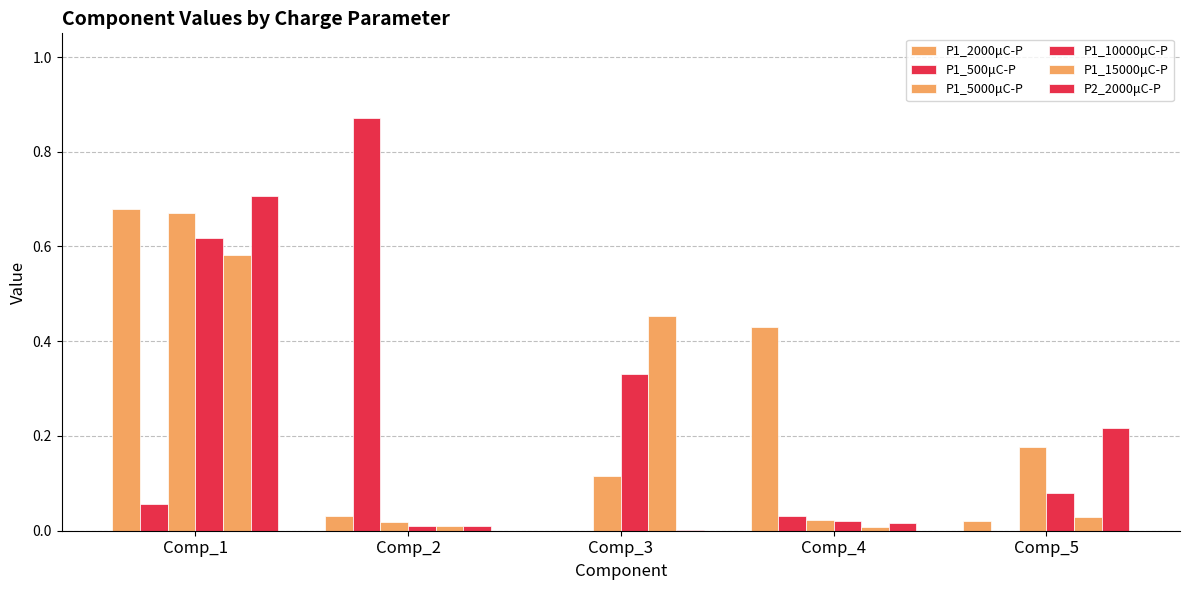

The value of P1_5000μC-P at Comp_2 is 0.0. True or false?

False